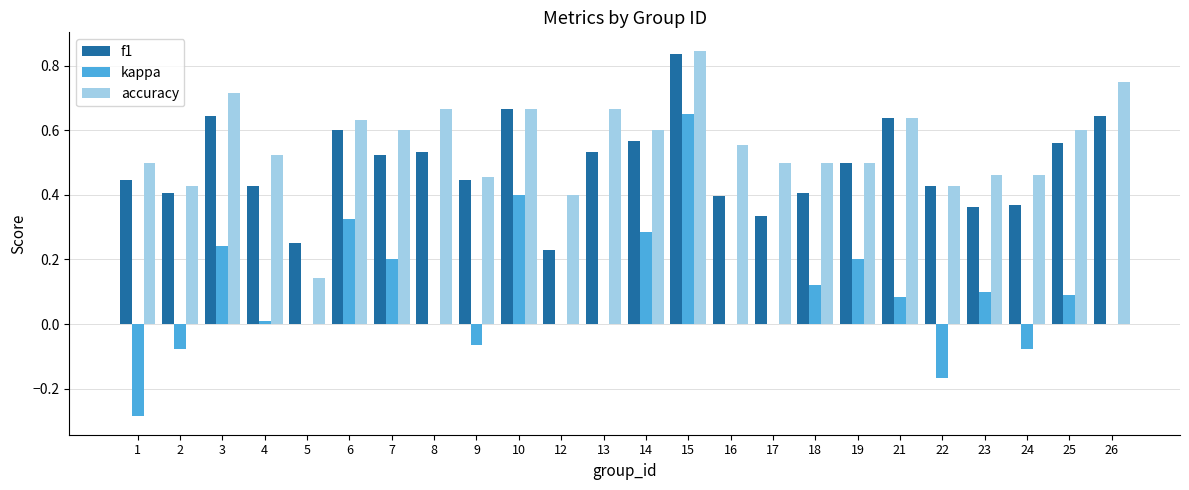

Which series has the largest total across all categories?

accuracy